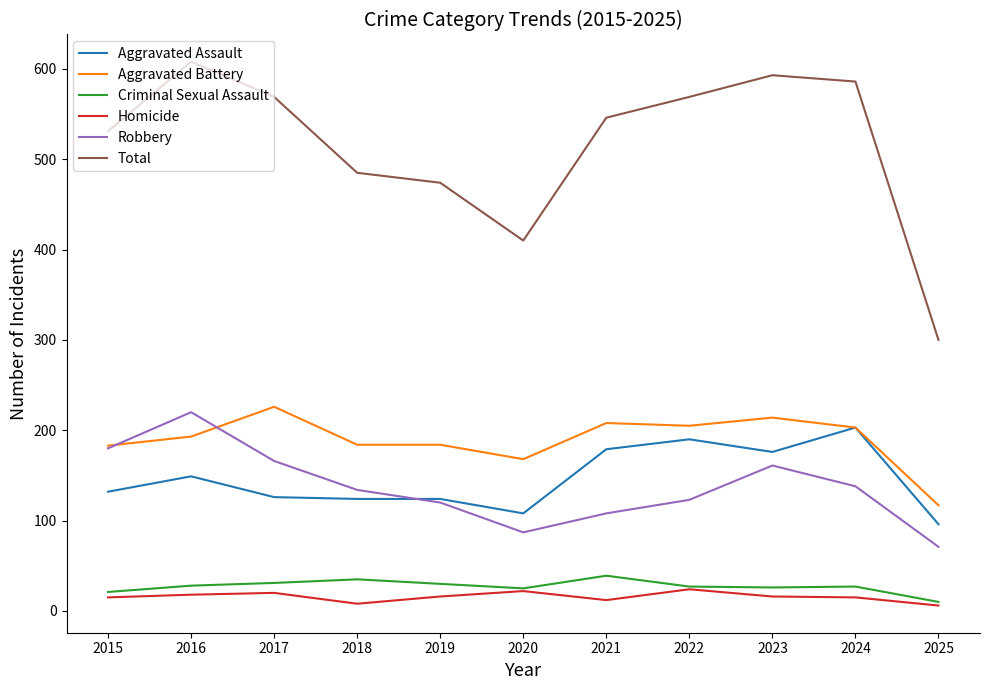

How many Homicide values are between 12 and 20?

7